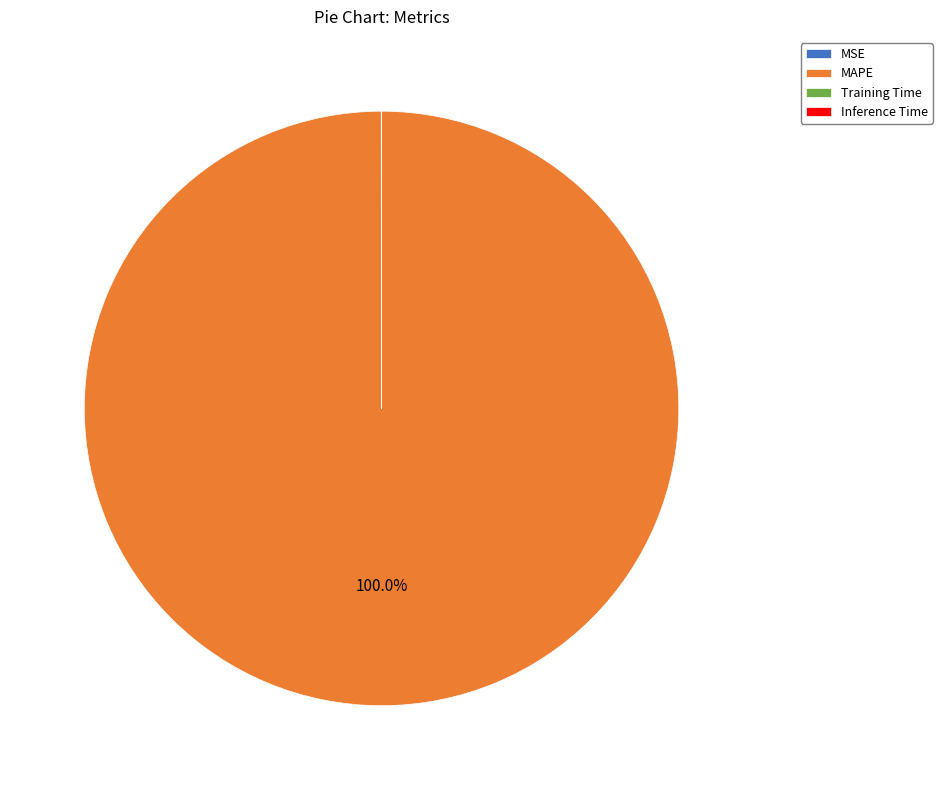

Which slice is the largest?

MAPE